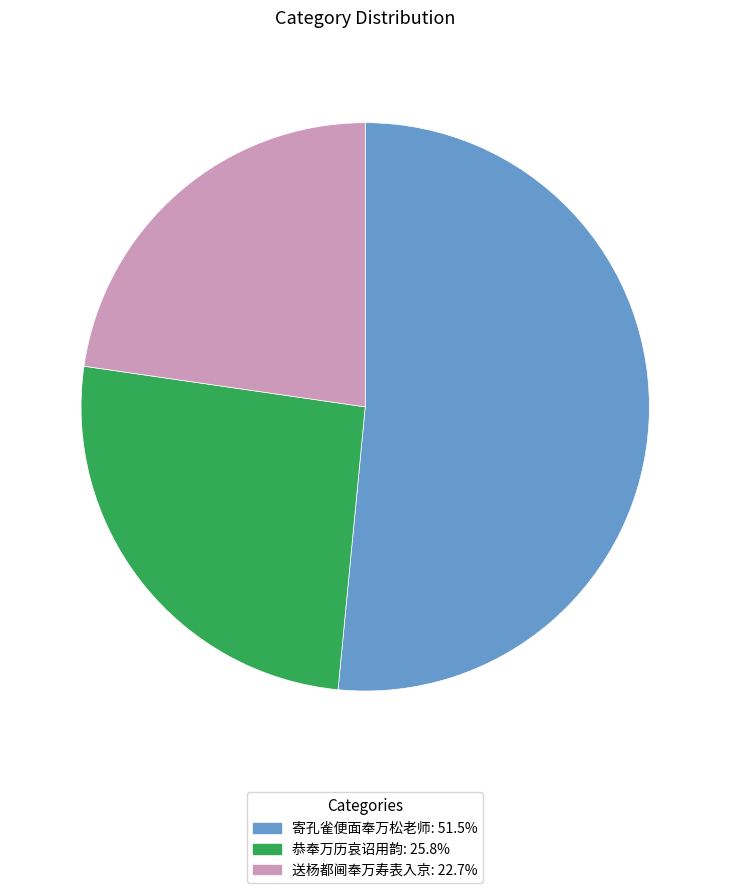

Does any single category account for the majority?

Yes